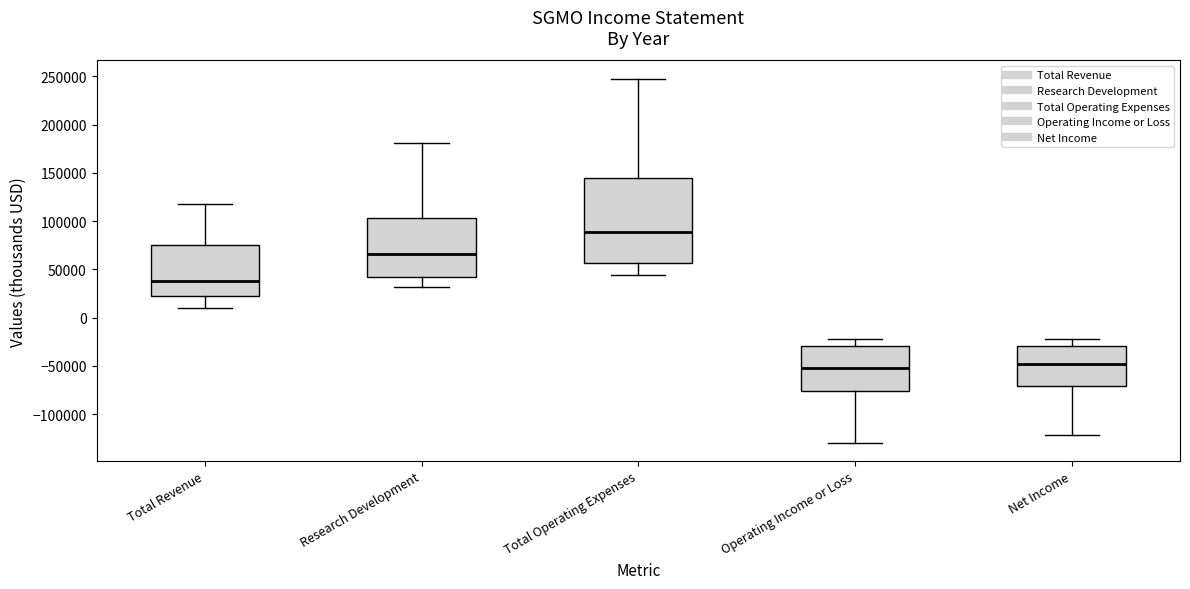

Comparing the boxes themselves (not the whiskers), which one is the tallest?

Total Operating Expenses